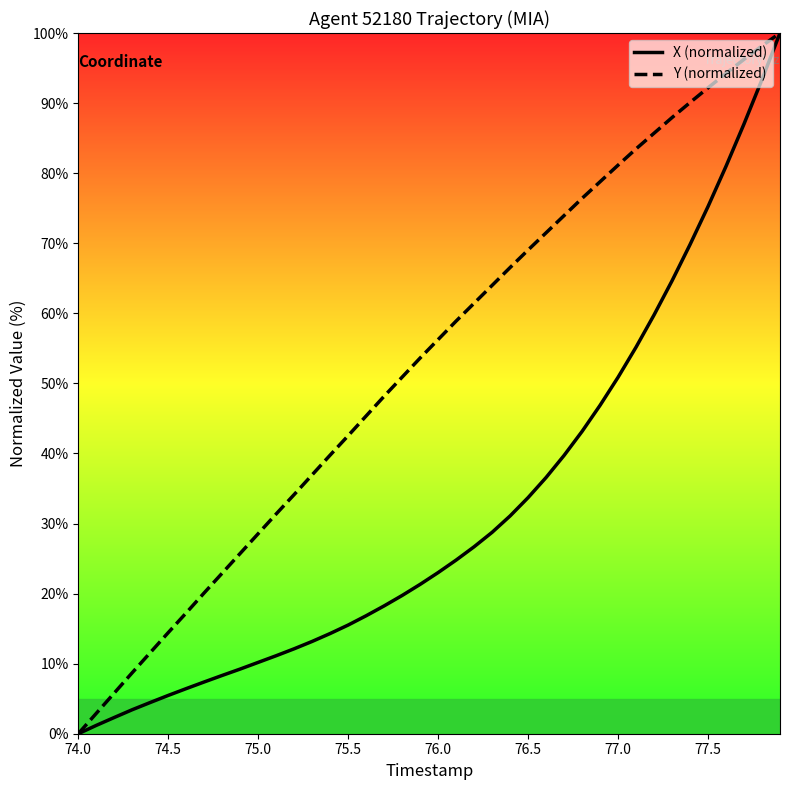

Reading left to right, extract all data points from this chart.

X (normalized): 0.0	1.2	2.3	3.4	4.5	5.5	6.4	7.4	8.3	9.2	10.2	11.1	12.1	13.2	14.3	15.5	16.8	18.2	19.7	21.3	23.0	24.8	26.7	28.7	31.1	33.7	36.6	39.7	43.1	46.9	50.9	55.2	59.8	64.6	69.8	75.2	81.0	87.0	93.4	100.0
Y (normalized): 0.0	2.9	5.8	8.7	11.6	14.4	17.2	20.1	22.9	25.7	28.6	31.4	34.1	37.0	39.8	42.5	45.4	48.2	50.9	53.6	56.3	58.9	61.4	64.0	66.5	69.0	71.5	73.9	76.4	78.8	81.1	83.5	85.7	87.9	90.1	92.2	94.2	96.2	98.2	100.0